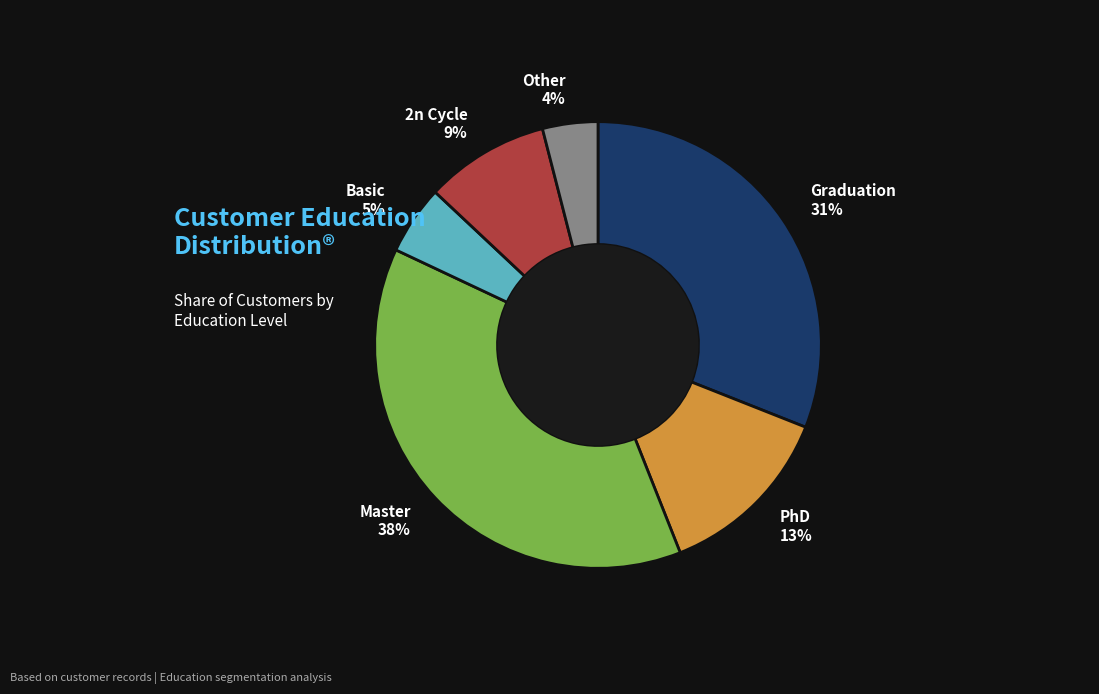

To the nearest percent, what is the average slice percentage?

17%